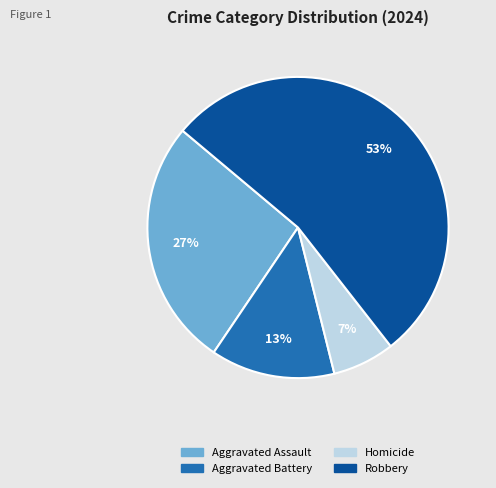

How many slices are in this pie chart?

4